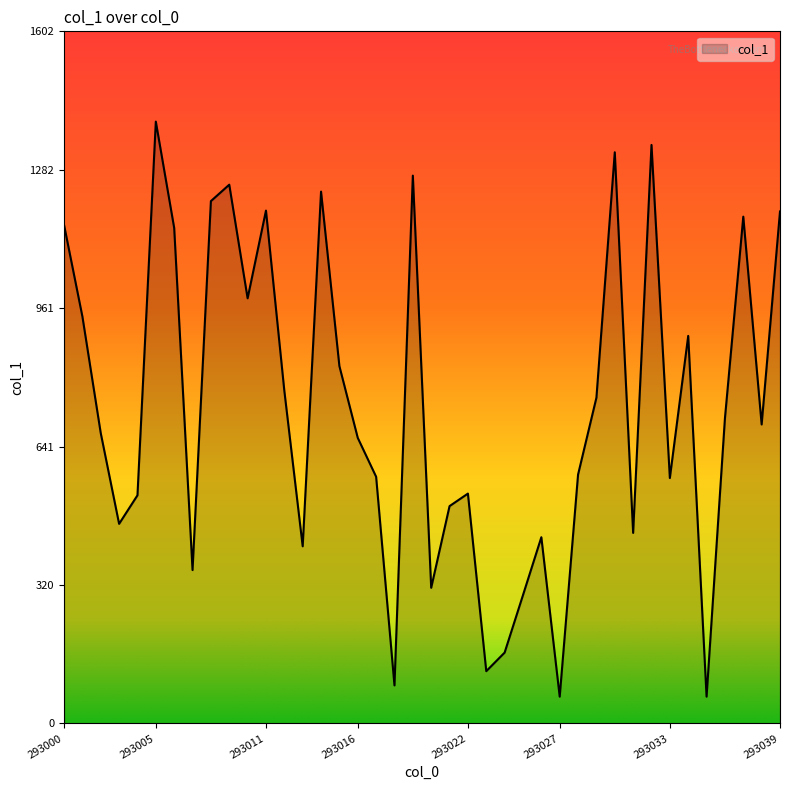

True or false: there are more than 1 points higher than both neighbors.

True